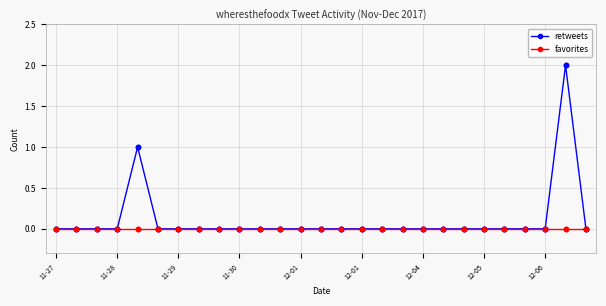

What are all the series names shown in the legend?

retweets, favorites